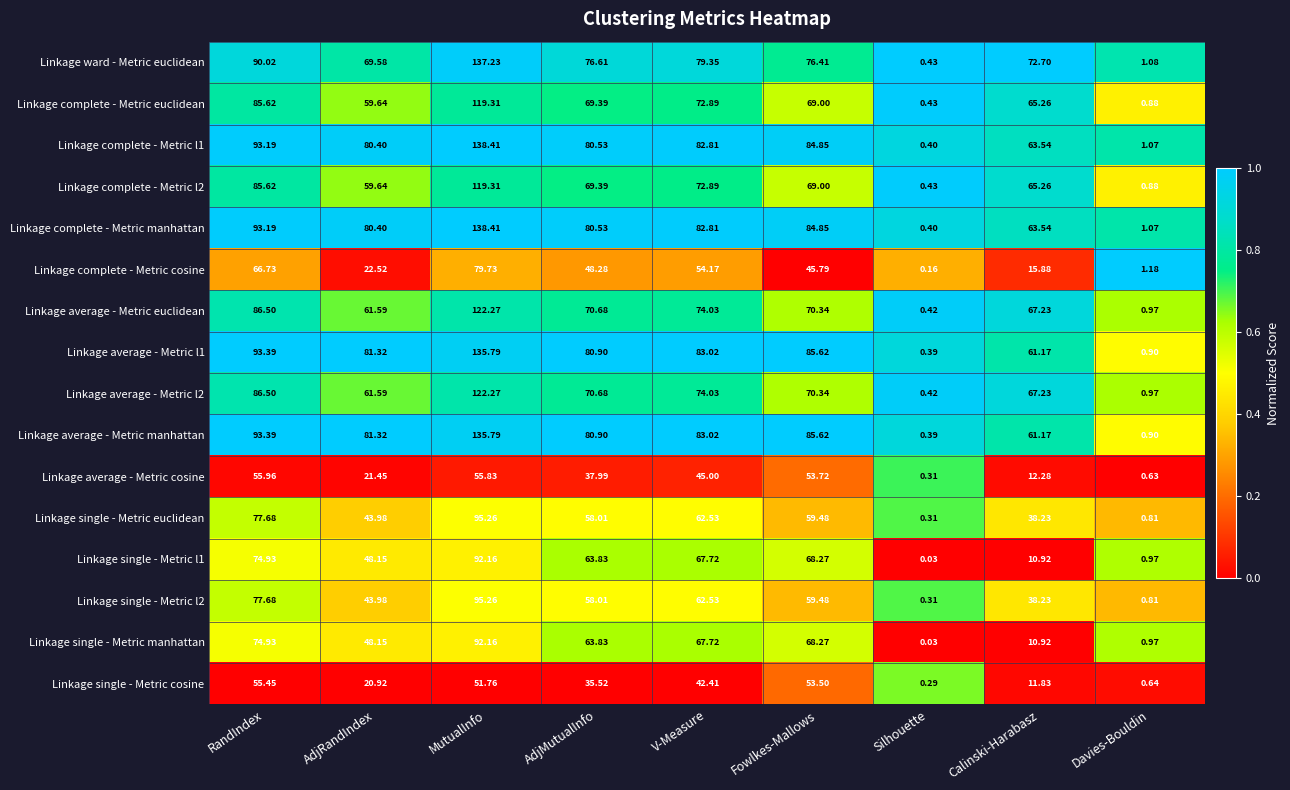

Rank the categories by Linkage single - Metric manhattan value from highest to lowest.

MutualInfo, RandIndex, Fowlkes-Mallows, V-Measure, AdjMutualInfo, AdjRandIndex, Calinski-Harabasz, Davies-Bouldin, Silhouette